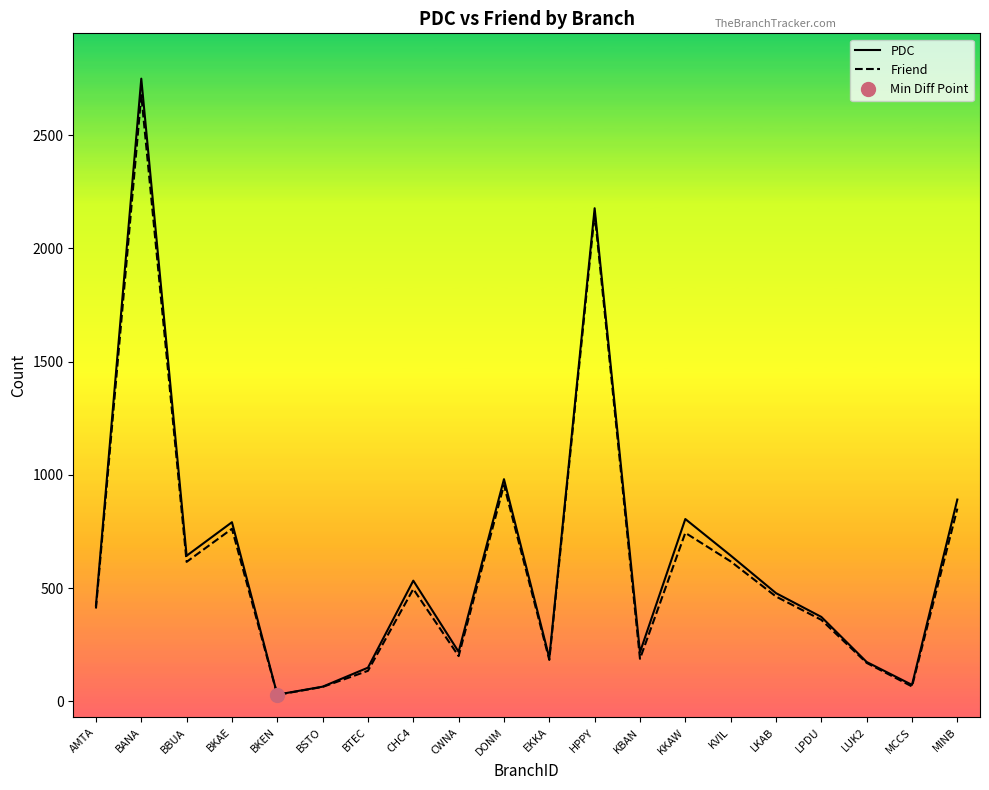

What is the sum of the PDC values at BTEC and BSTO?

214